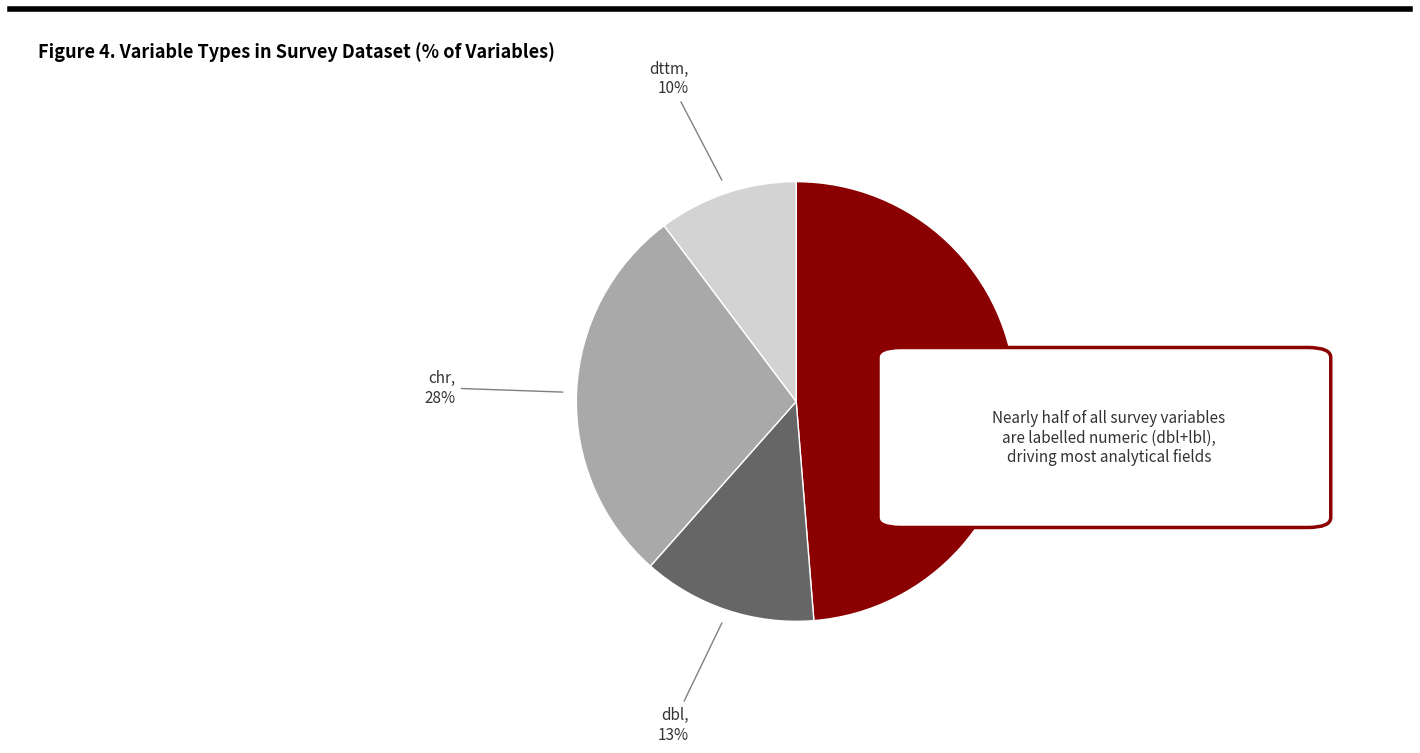

Is there a majority slice in this chart?

No